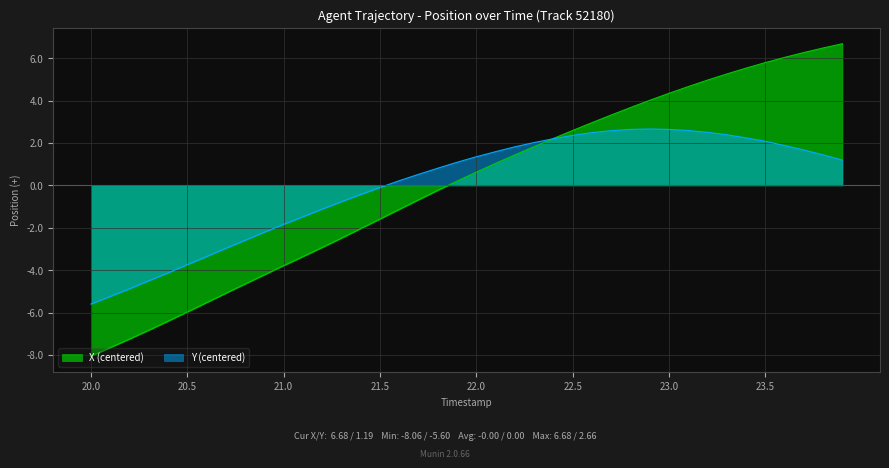

The value of Y at 23.5 is 2.1. True or false?

True